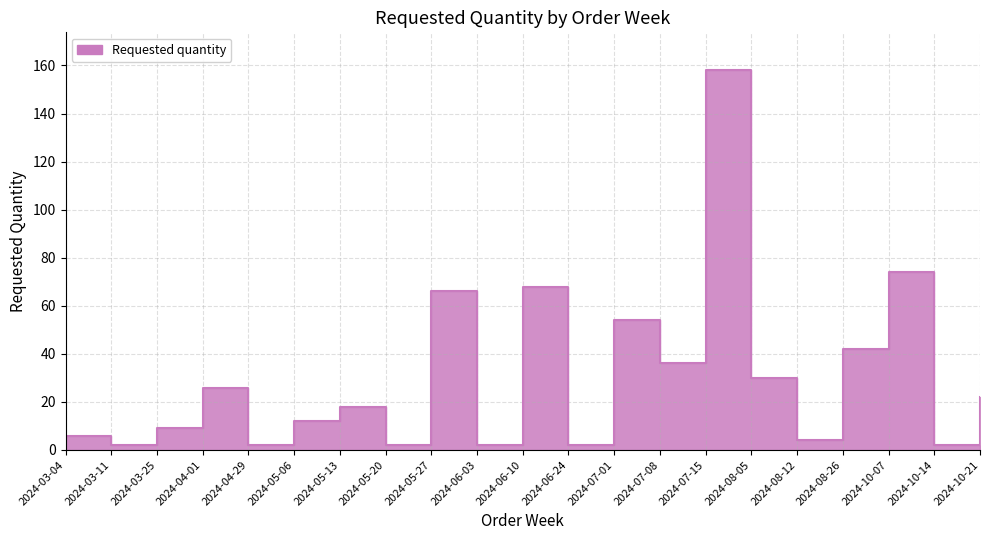

Where is the first local minimum?

2024-03-11